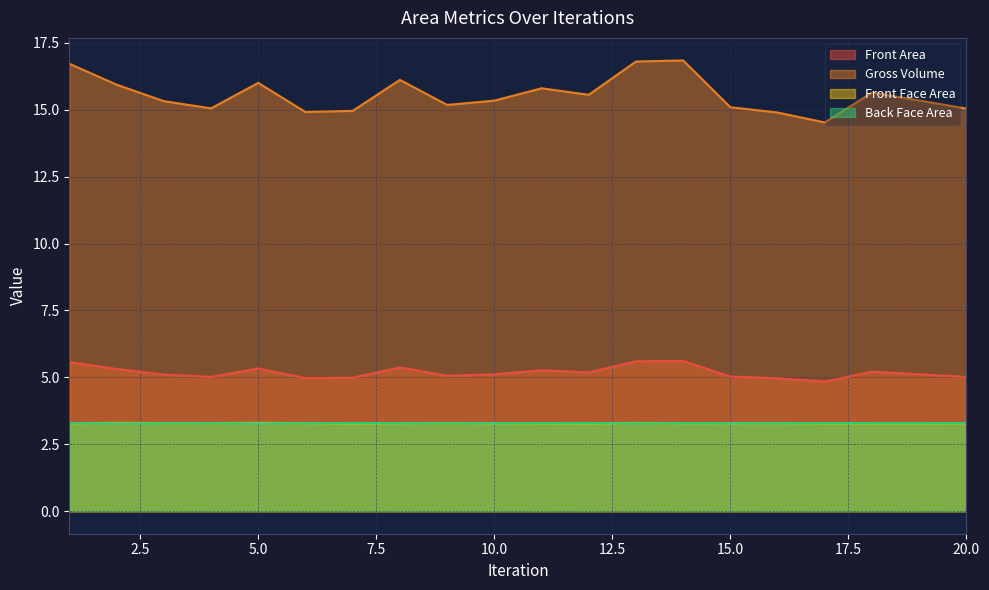

Count the number of data series in this chart.

4